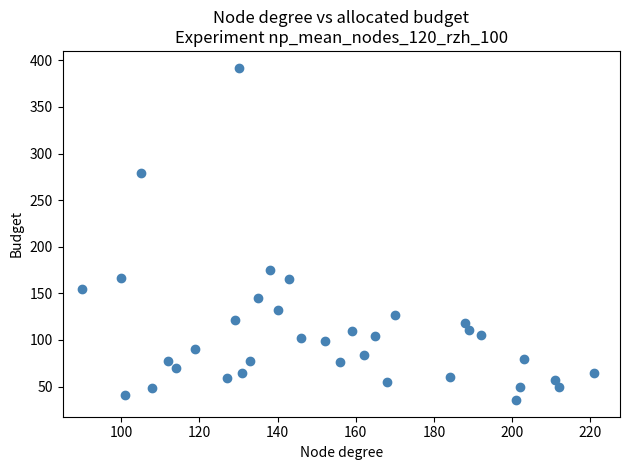

What Y value in the scatter plot is closest to 213?

175.4